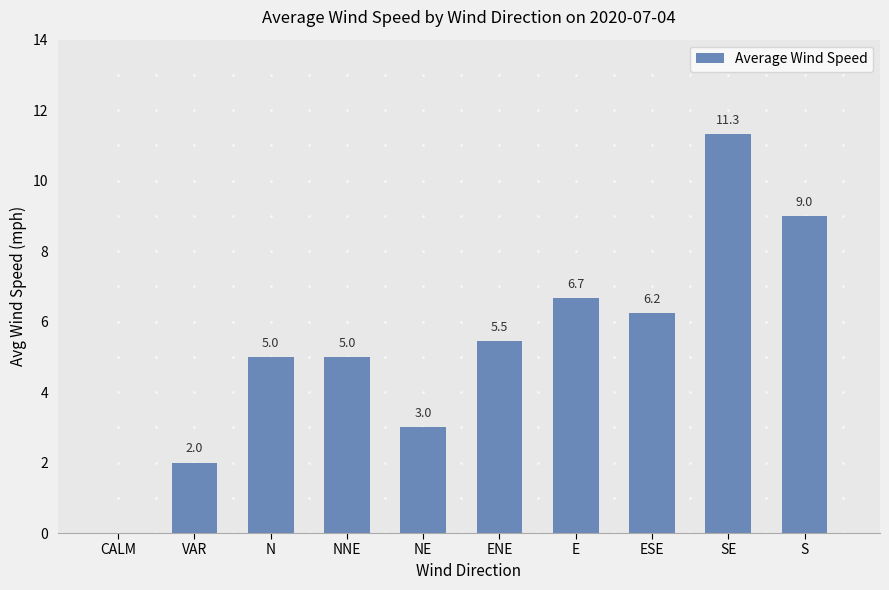

How many positive values are there?

9